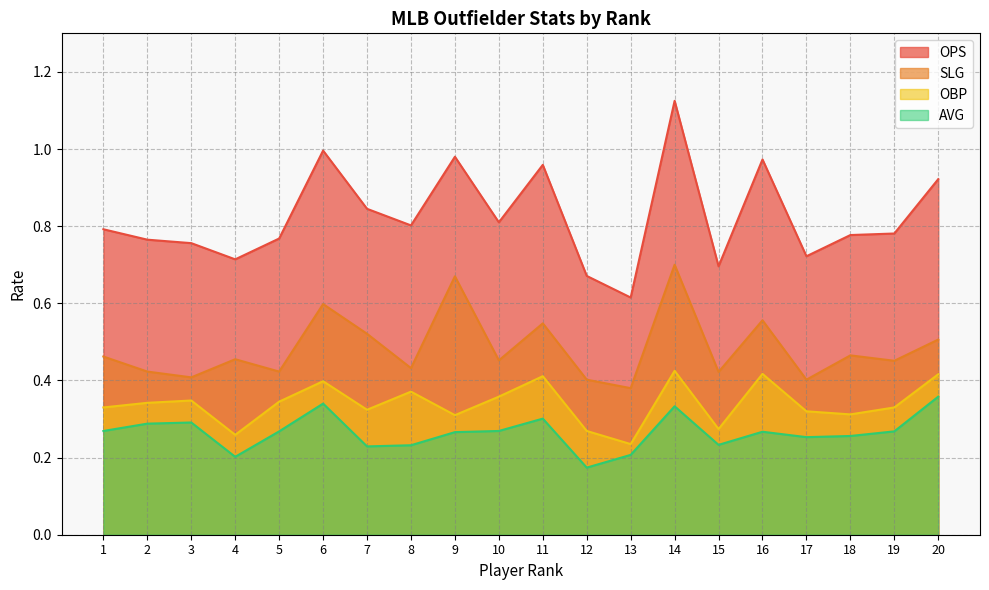

Which category has the lowest value in the OPS series?

13